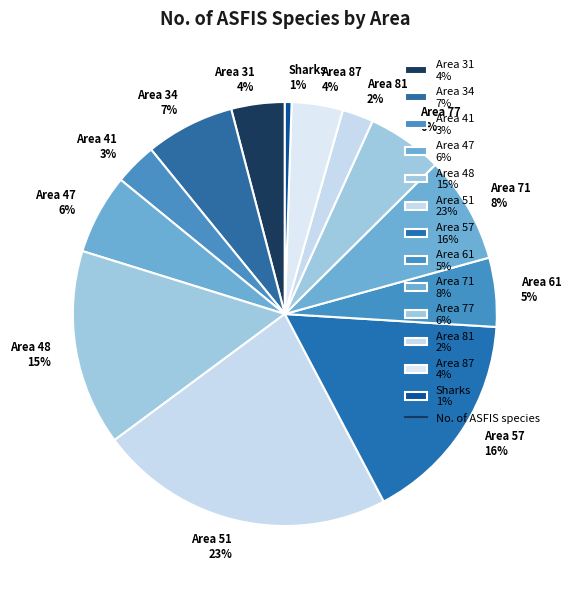

How many segments does this pie chart have?

13